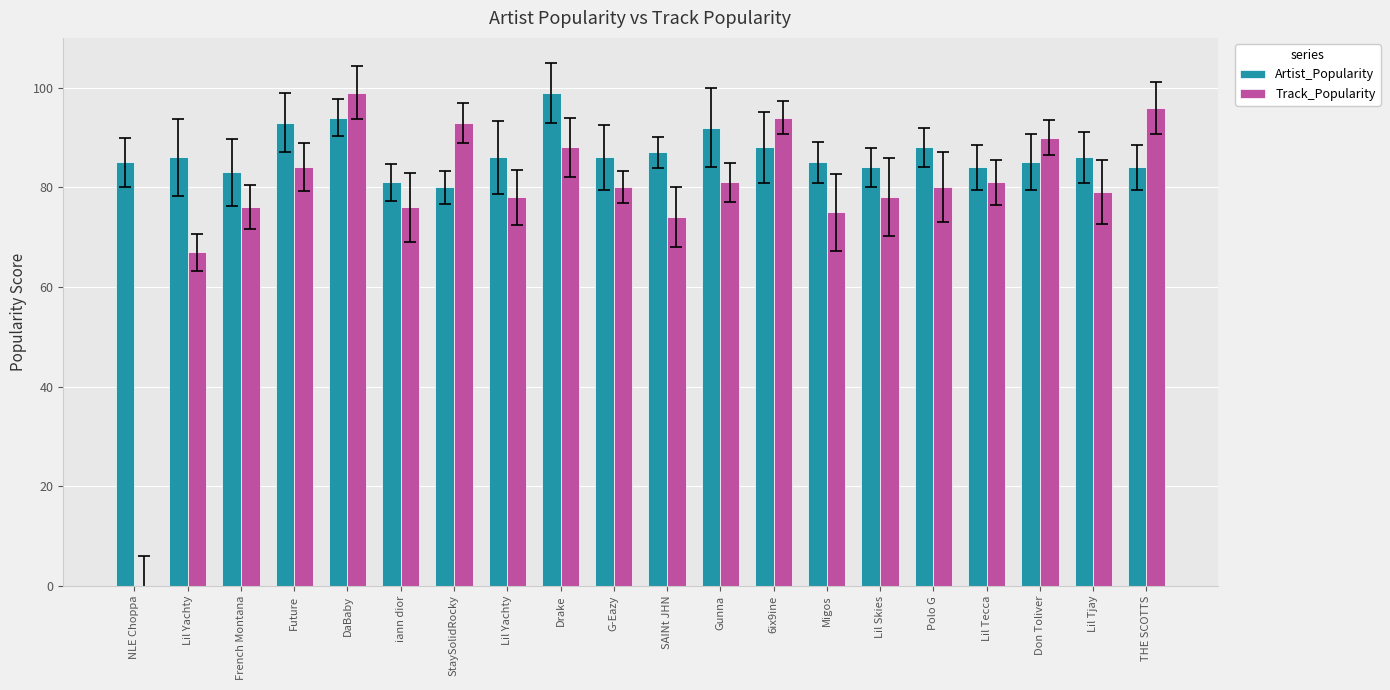

True or false: Track_Popularity has a value of 80 at G-Eazy.

True